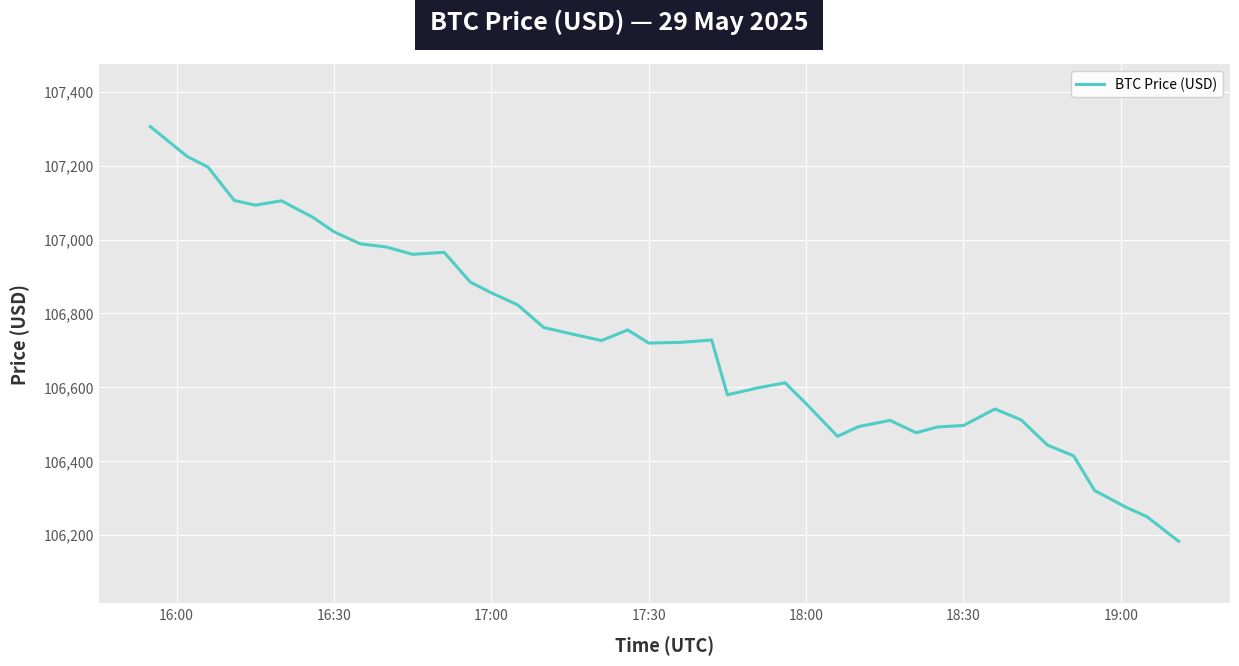

What is the average value?

106723.7